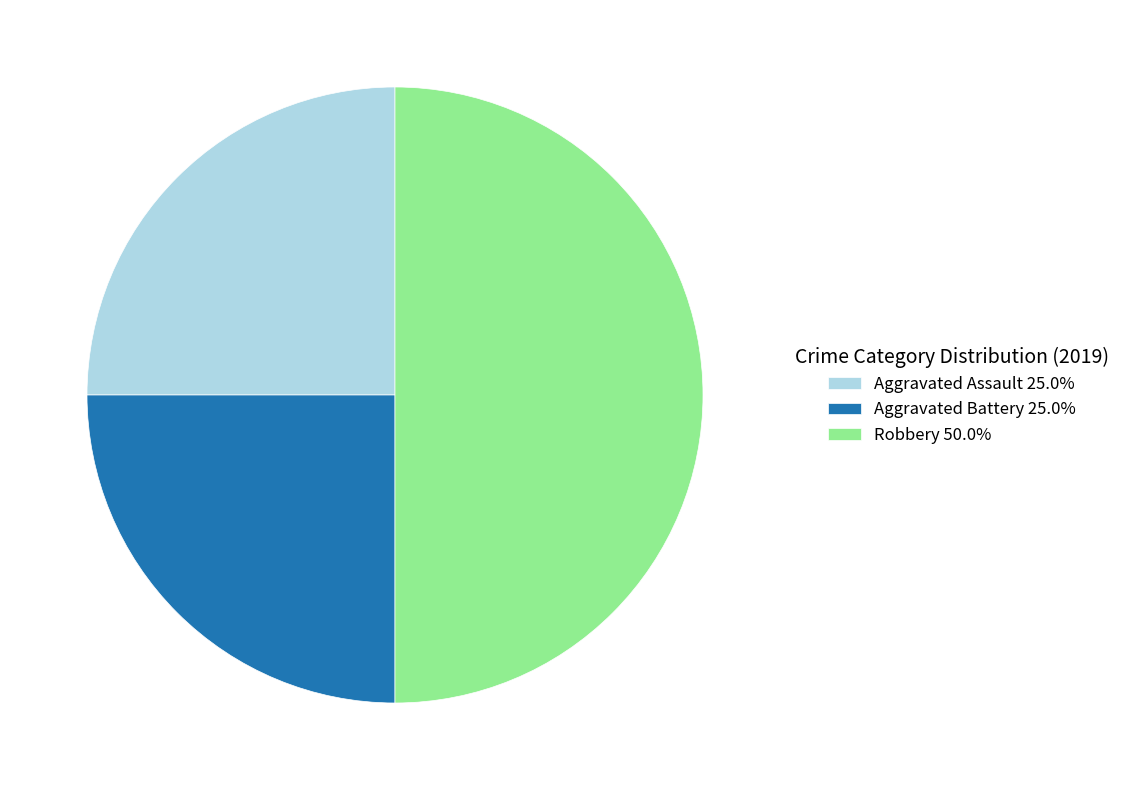

True or false: Aggravated Assault accounts for 32% of the total.

False